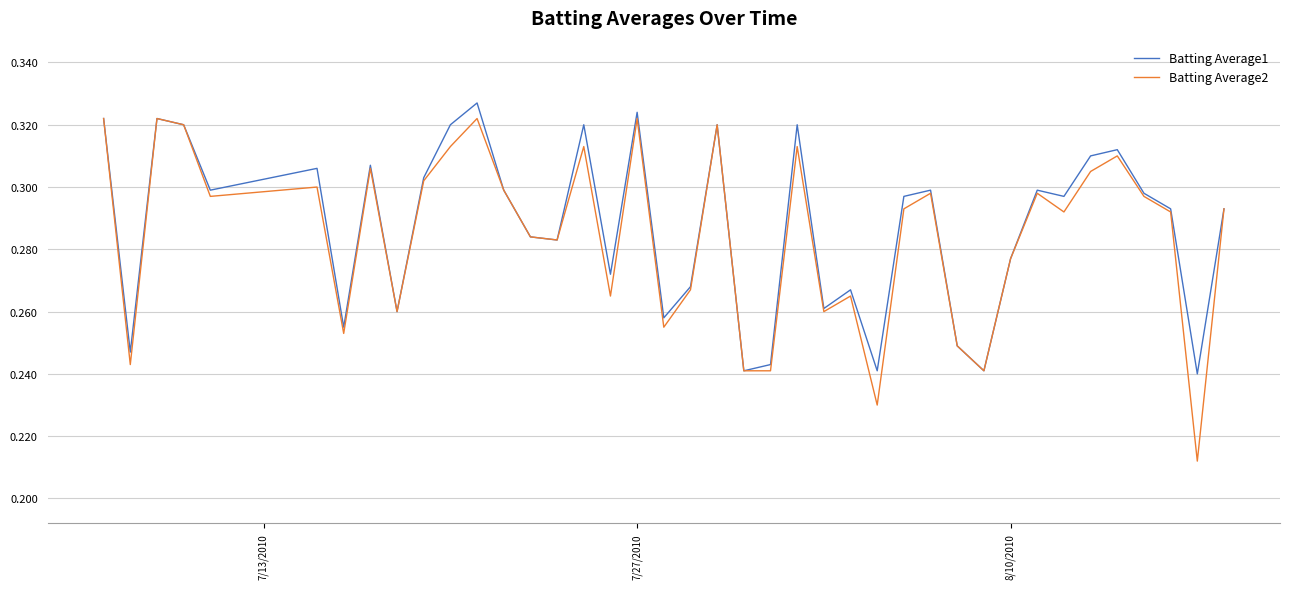

Which series has the widest spread of values?

Batting Average2